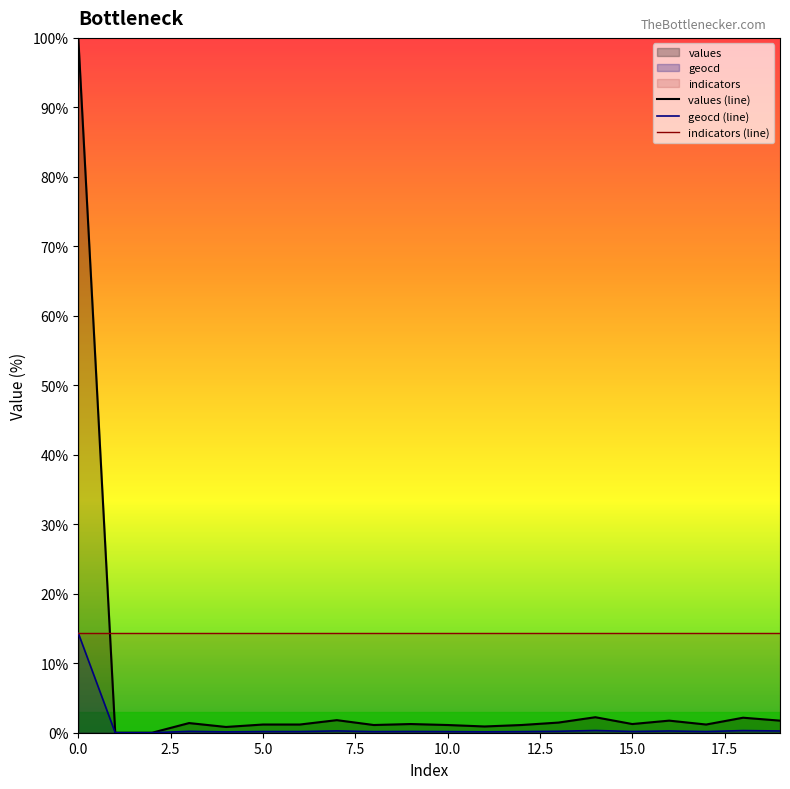

Which series has the widest spread of values?

values (line)